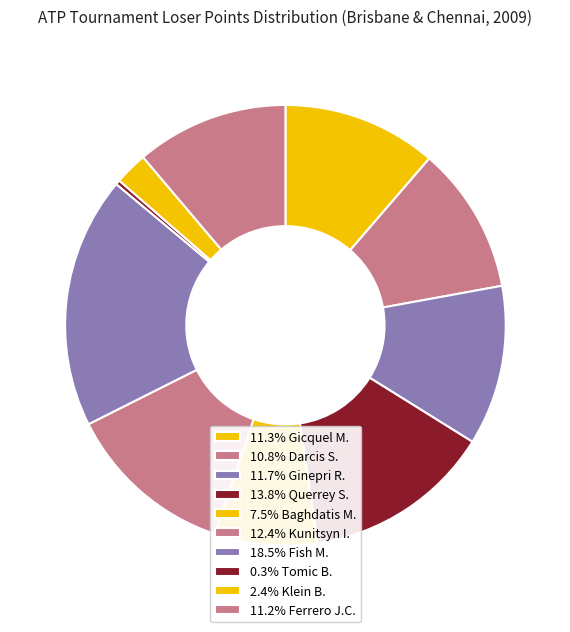

Does any single category account for the majority?

No